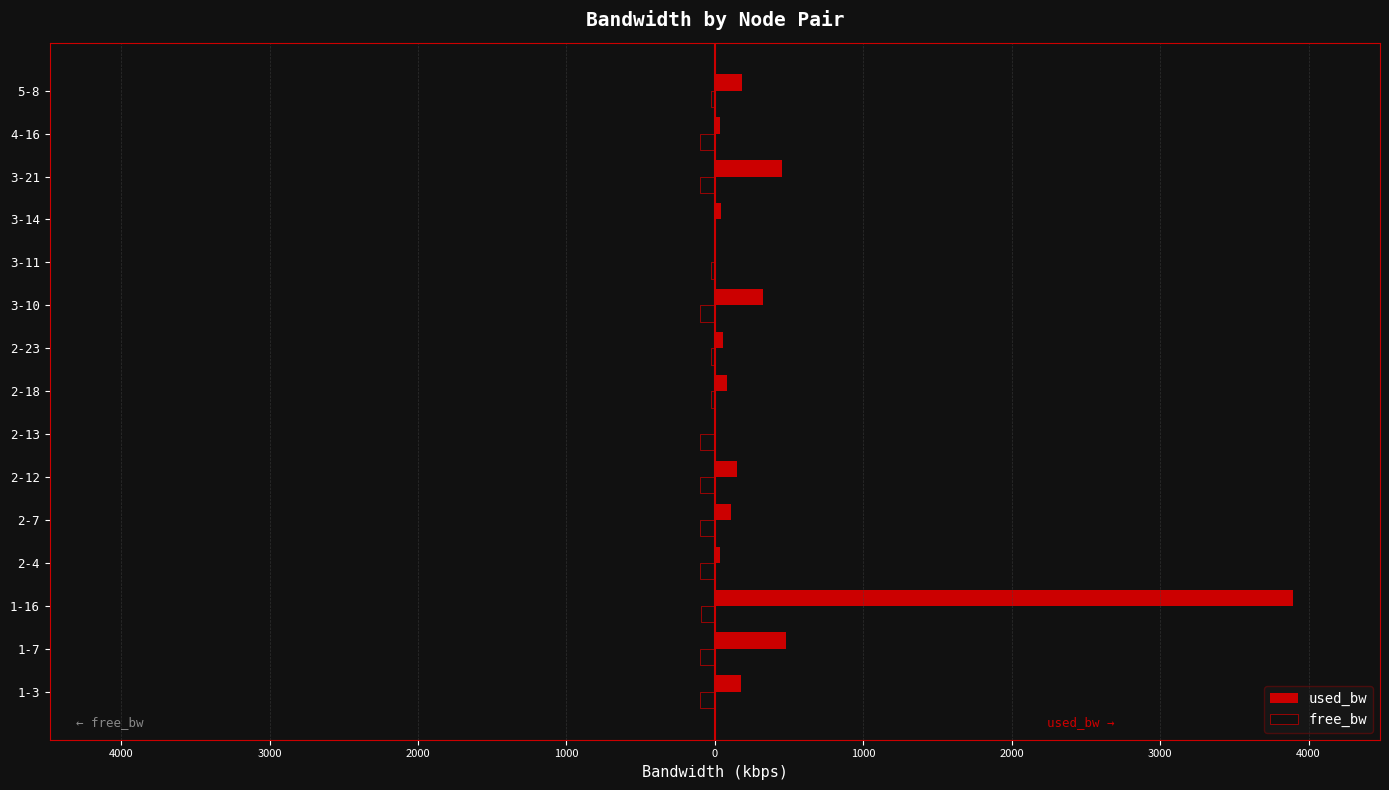

Reading right to left, extract all data points from this chart.

used_bw: 181.2	34.7	453.9	38.3	1.4	322.9	53.8	81.2	5.0	147.9	106.2	34.7	3896.7	477.2	175.3
free_bw: -24.8	-100.0	-99.5	-1.5	-25.0	-99.7	-24.9	-24.9	-100.0	-99.9	-99.9	-100.0	-96.1	-99.5	-99.8